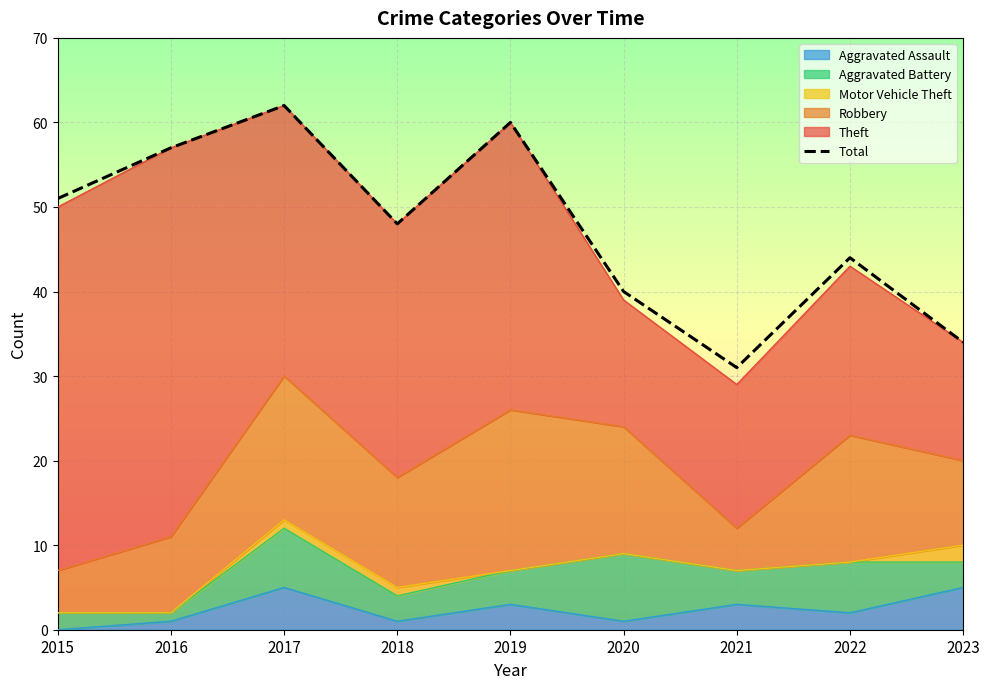

Which label corresponds to the smallest value in the chart?

2021